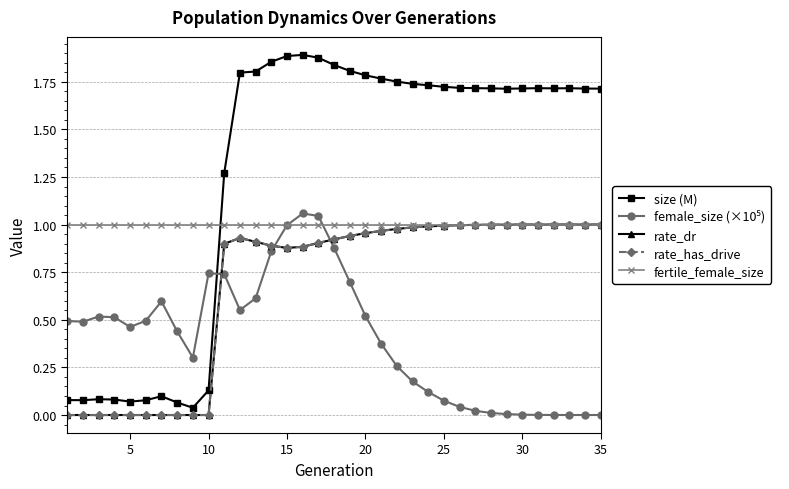

Reading right to left, list all the values displayed in this chart.

size (M): 1.7	1.7	1.7	1.7	1.7	1.7	1.7	1.7	1.7	1.7	1.7	1.7	1.7	1.8	1.8	1.8	1.8	1.8	1.9	1.9	1.9	1.9	1.8	1.8	1.3	0.1	0.0	0.1	0.1	0.1	0.1	0.1	0.1	0.1	0.1
female_size (×10⁵): 0.0	0.0	0.0	0.0	0.0	0.0	0.0	0.0	0.0	0.0	0.1	0.1	0.2	0.3	0.4	0.5	0.7	0.9	1.0	1.1	1.0	0.9	0.6	0.6	0.7	0.7	0.3	0.4	0.6	0.5	0.5	0.5	0.5	0.5	0.5
rate_dr: 1.0	1.0	1.0	1.0	1.0	1.0	1.0	1.0	1.0	1.0	1.0	1.0	1.0	1.0	1.0	1.0	0.9	0.9	0.9	0.9	0.9	0.9	0.9	0.9	0.9	0.0	0.0	0.0	0.0	0.0	0.0	0.0	0.0	0.0	0.0
rate_has_drive: 1.0	1.0	1.0	1.0	1.0	1.0	1.0	1.0	1.0	1.0	1.0	1.0	1.0	1.0	1.0	1.0	0.9	0.9	0.9	0.9	0.9	0.9	0.9	0.9	0.9	0.0	0.0	0.0	0.0	0.0	0.0	0.0	0.0	0.0	0.0
fertile_female_size: 1.0	1.0	1.0	1.0	1.0	1.0	1.0	1.0	1.0	1.0	1.0	1.0	1.0	1.0	1.0	1.0	1.0	1.0	1.0	1.0	1.0	1.0	1.0	1.0	1.0	1.0	1.0	1.0	1.0	1.0	1.0	1.0	1.0	1.0	1.0